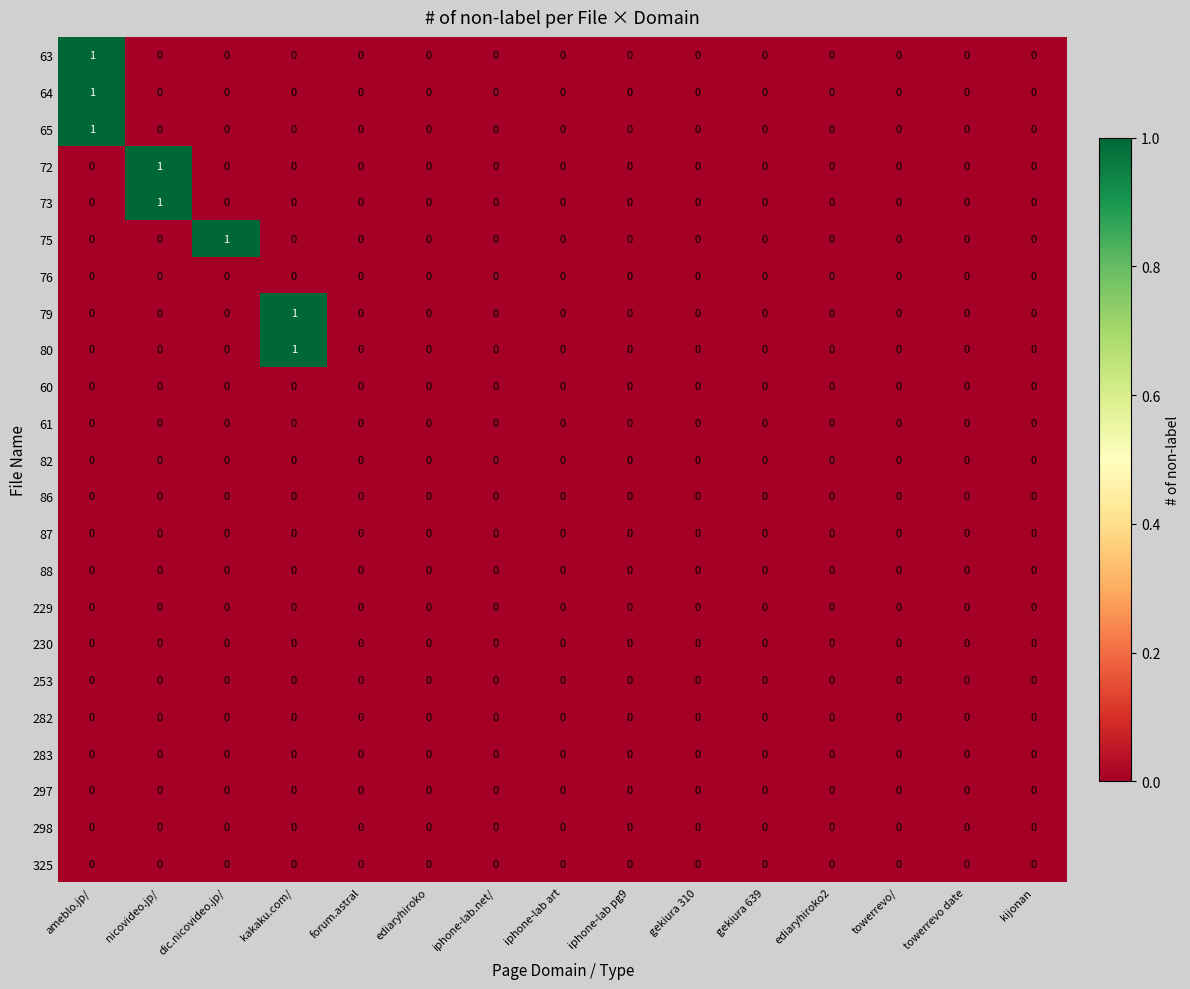

Which category has the highest value in the 80 series?

kakaku.com/